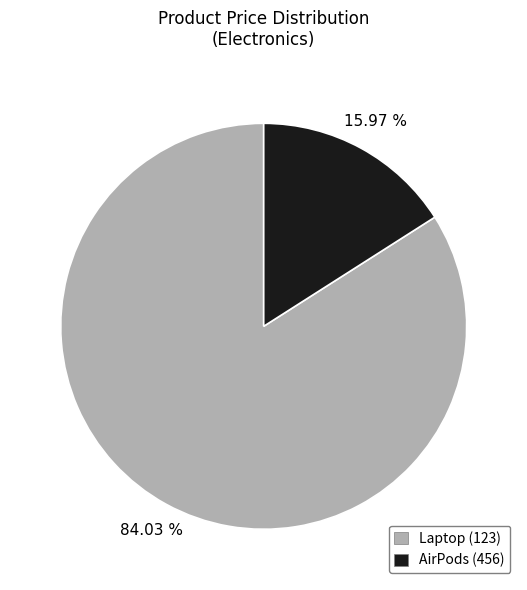

How many slices are in this pie chart?

2